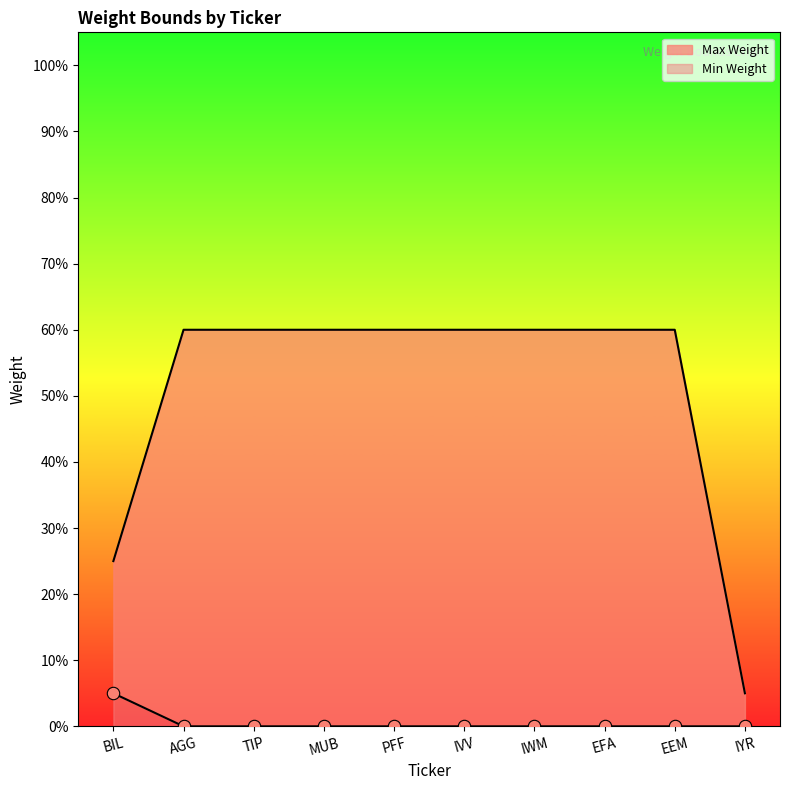

What is the total value across all series at IVV?

0.6